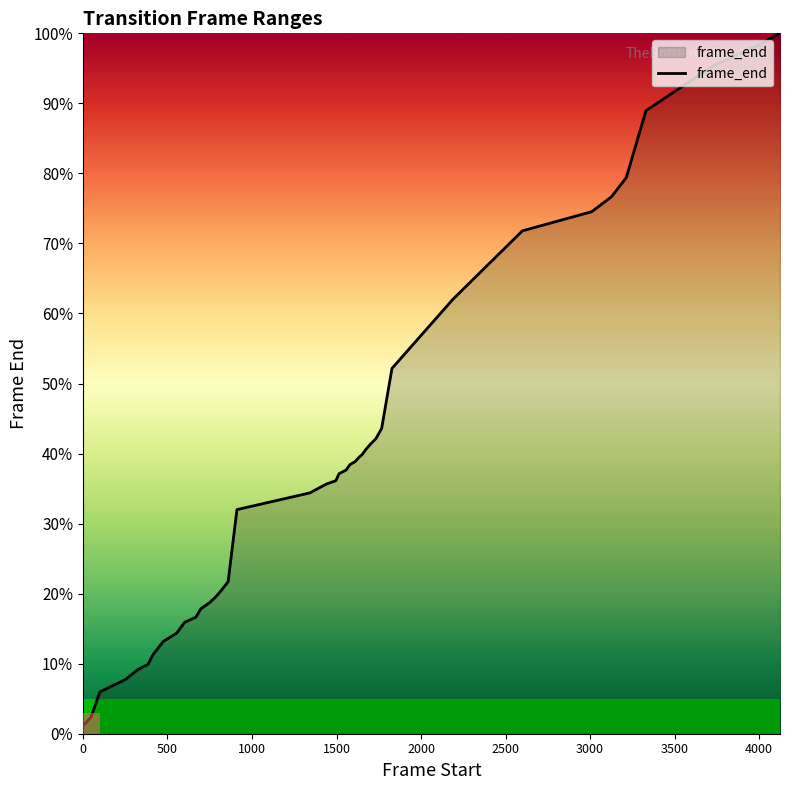

Reading right to left, what are all the values shown in this chart?

4191	4122	3997	3728	3328	3213	3124	3009	2598	2186	1827	1766	1732	1699	1671	1651	1629	1610	1578	1556	1514	1495	1441	1341	910	858	818	784	748	697	667	601	553	475	415	384	324	250	99	47